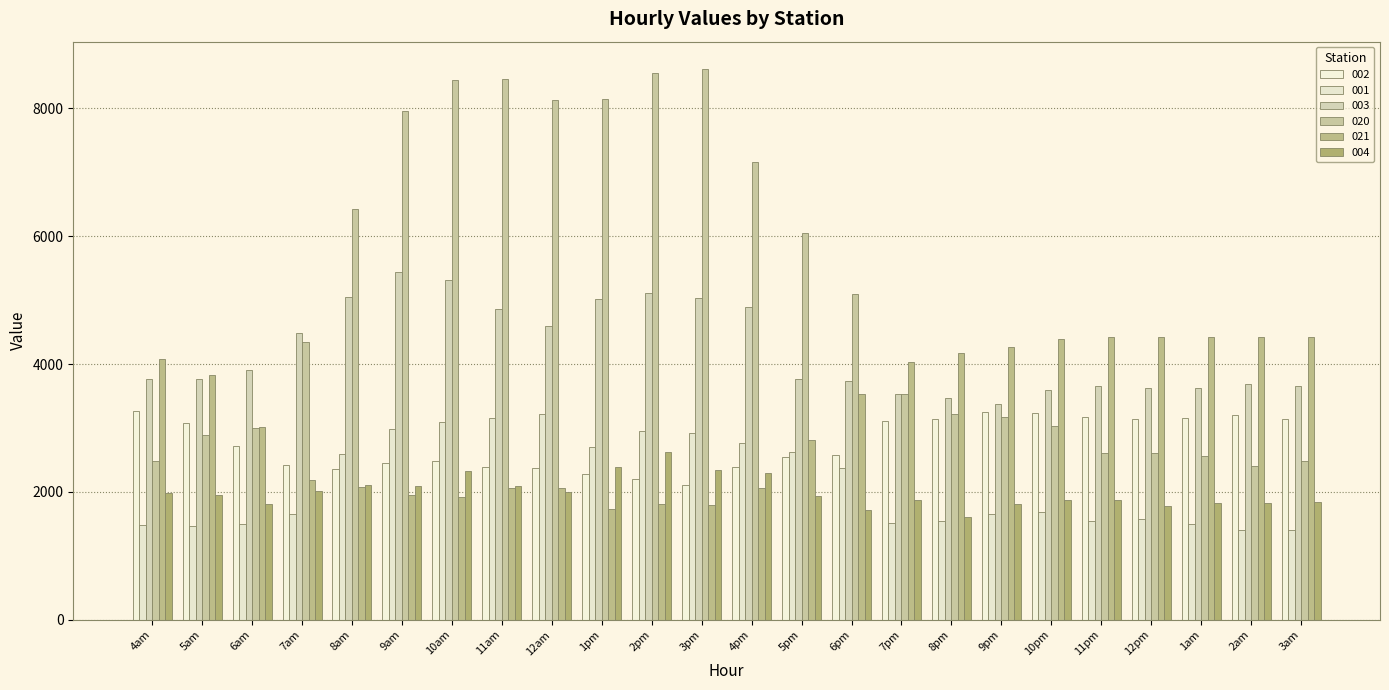

Which label corresponds to the smallest value in the chart?

2am